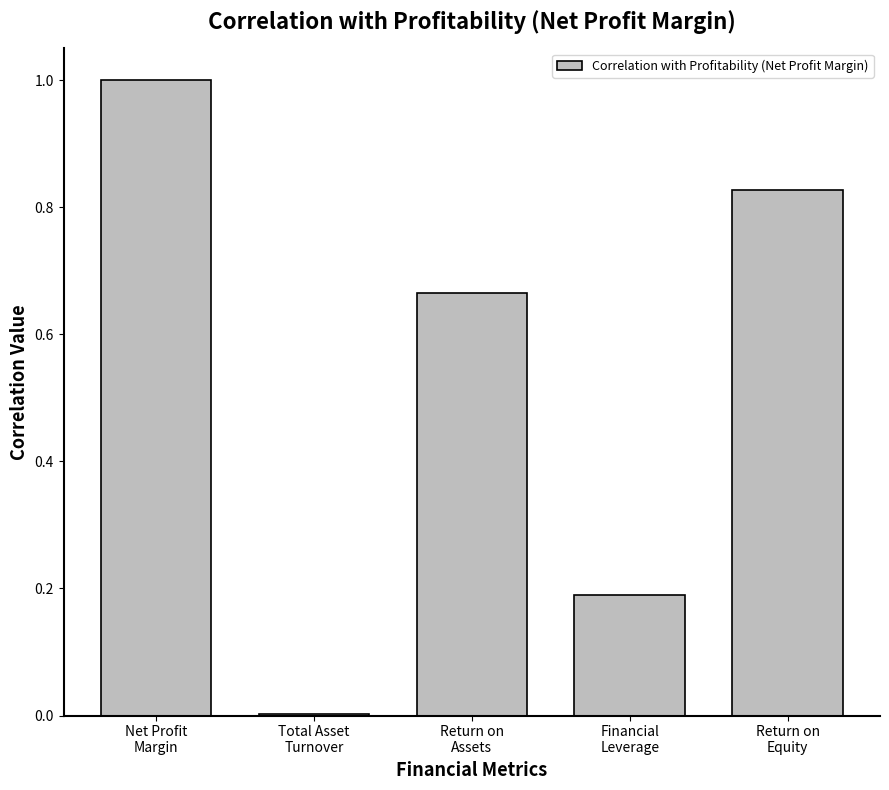

What is the sum of all values?

2.7